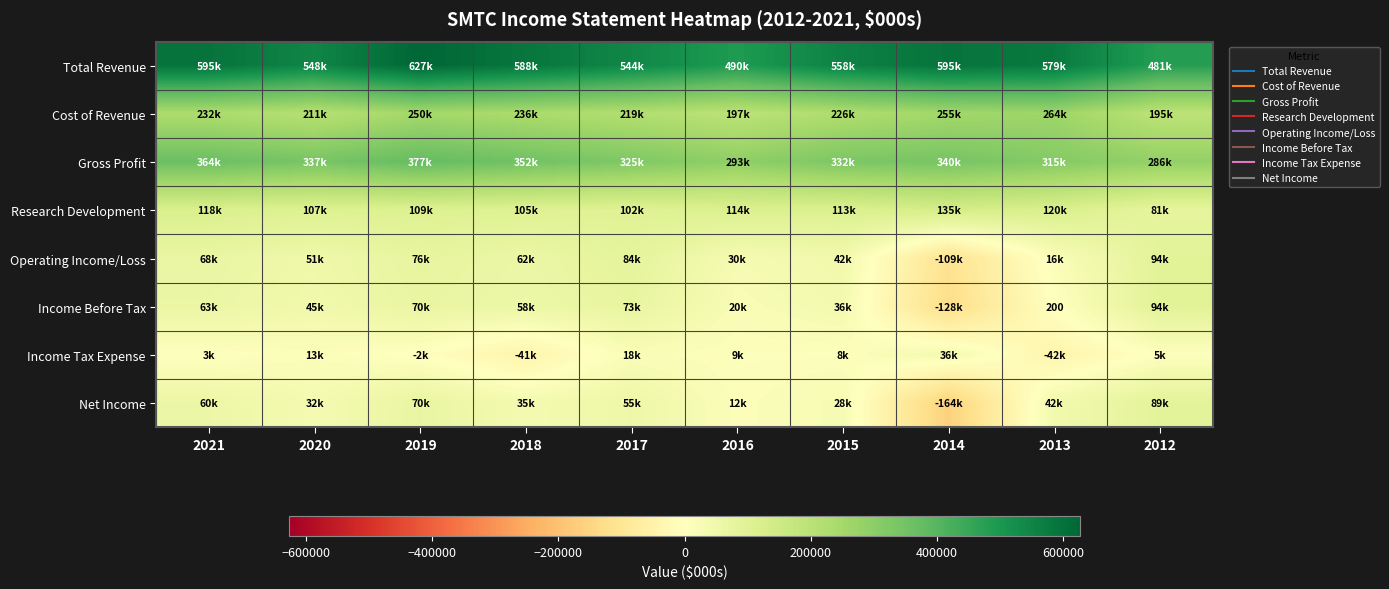

What is the difference between the Gross Profit values at 2021 and 2013?

48900